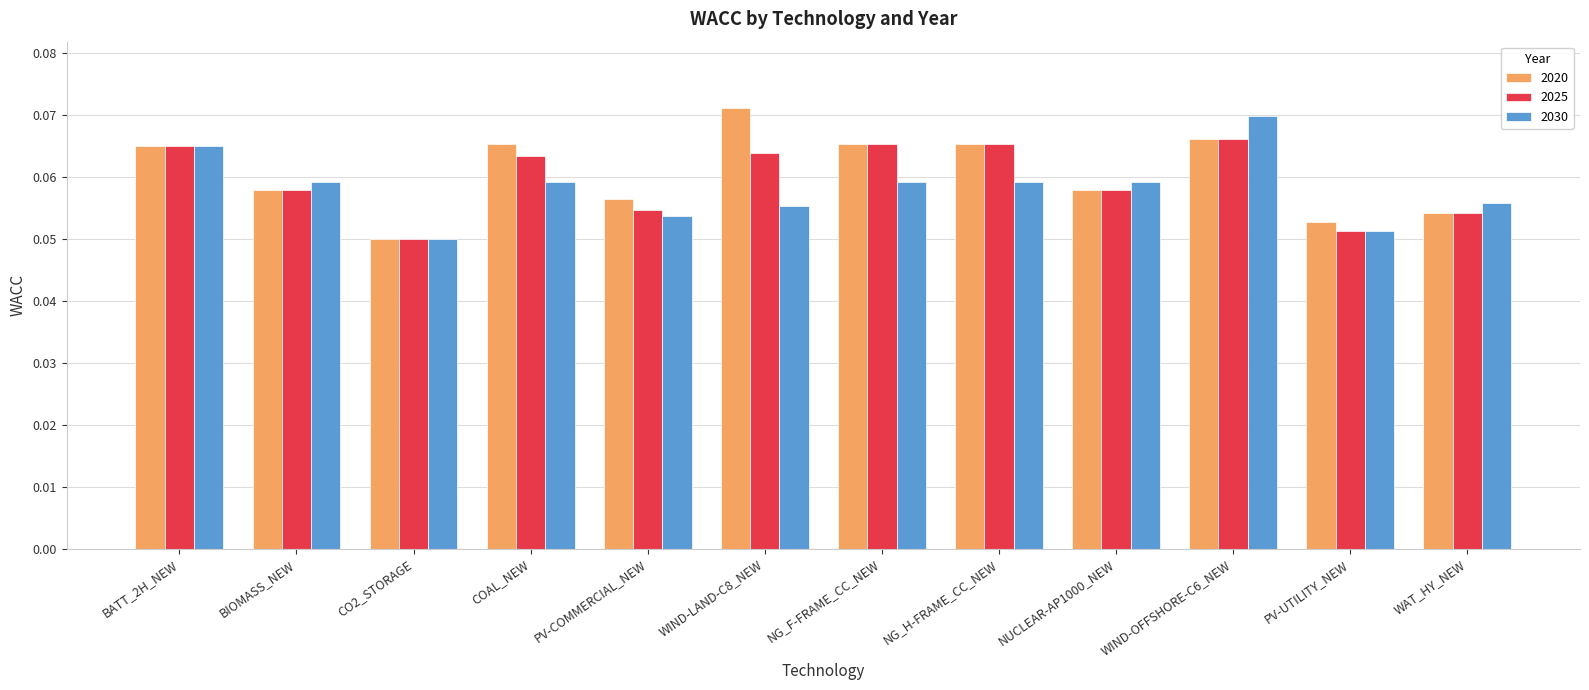

Are the bars grouped side by side (vs. stacked)?

Yes